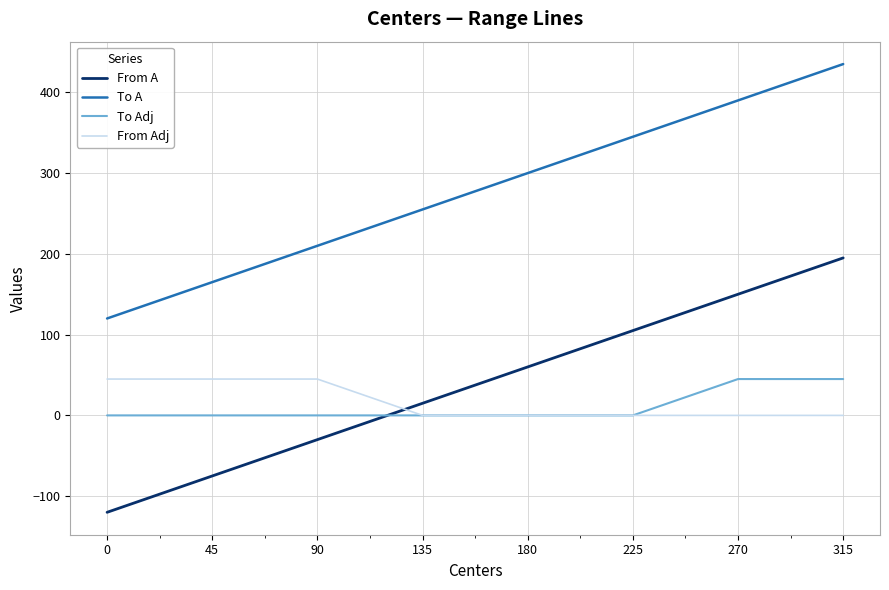

Does the chart display data point markers on the line(s)?

No